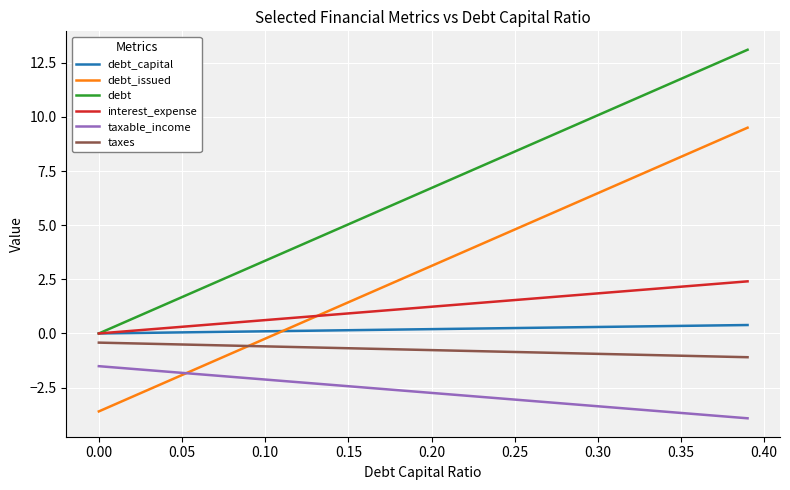

What is the difference between the second highest and second lowest values in the debt series?

12.4